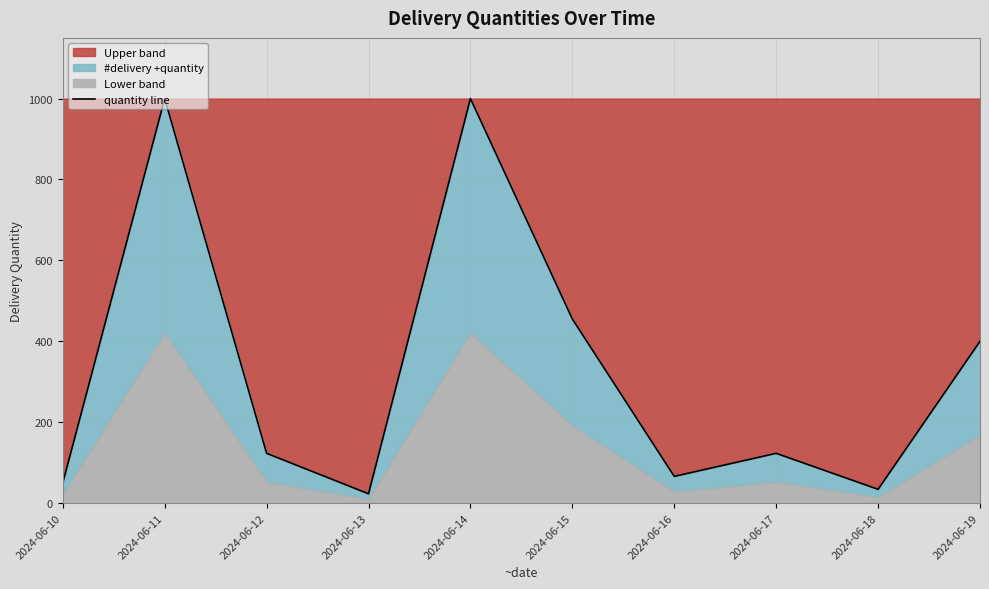

Between 2024-06-10 and 2024-06-18, which is larger?

2024-06-10